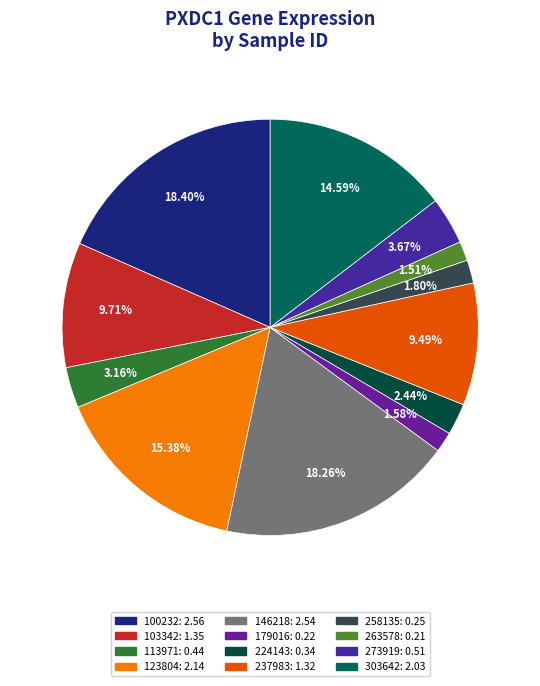

To the nearest percent, what is the combined percentage of 103342 and 146218?

28%